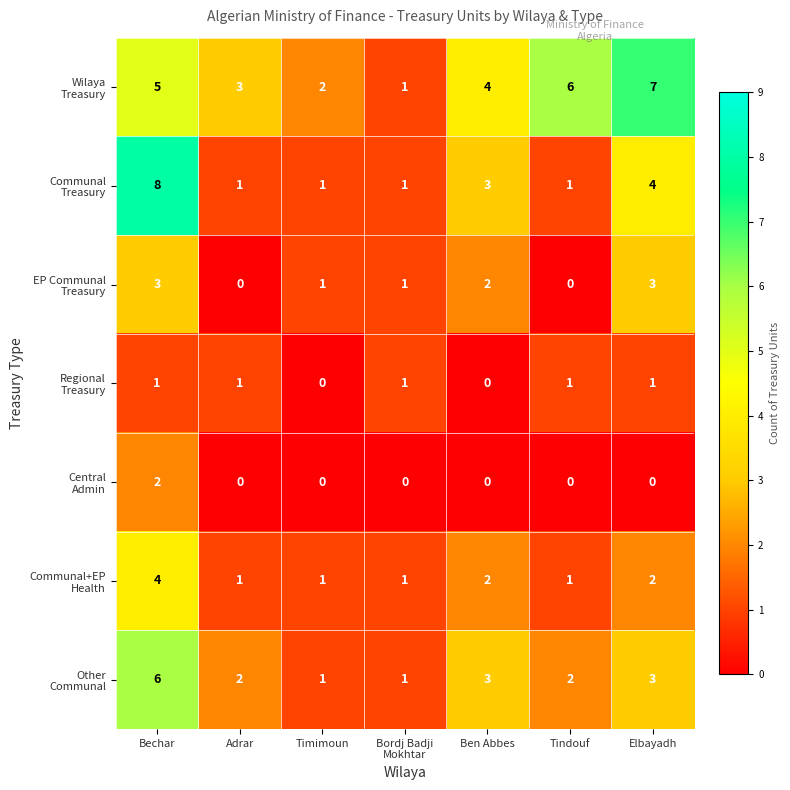

Which category has the highest value across all series?

Bechar